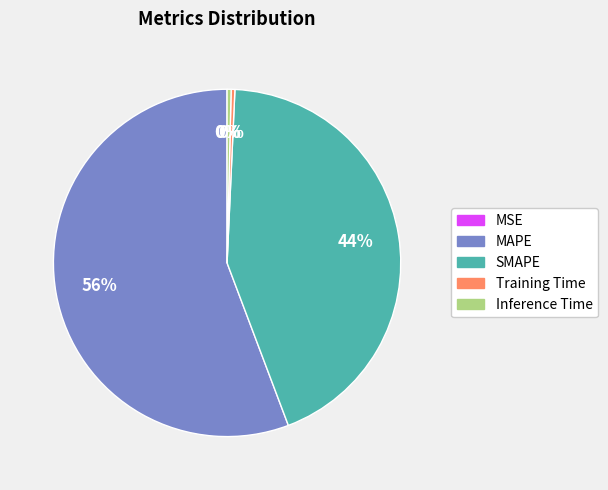

What percentage is the SMAPE slice, to the nearest percent?

44%